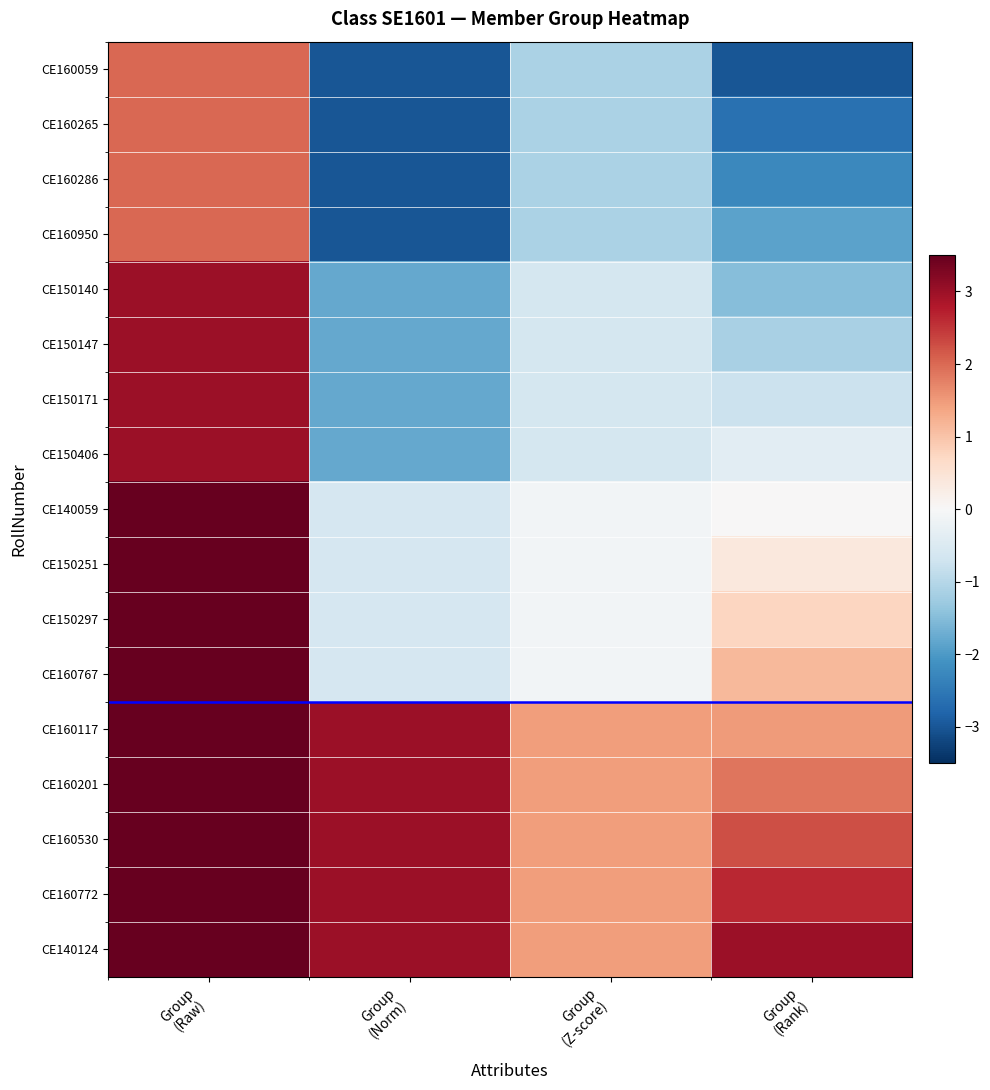

At Group (Raw), list the series in order from smallest to largest.

CE160059, CE160265, CE160286, CE160950, CE150140, CE150147, CE150171, CE150406, CE140059, CE150251, CE150297, CE160767, CE160117, CE160201, CE160530, CE160772, CE140124